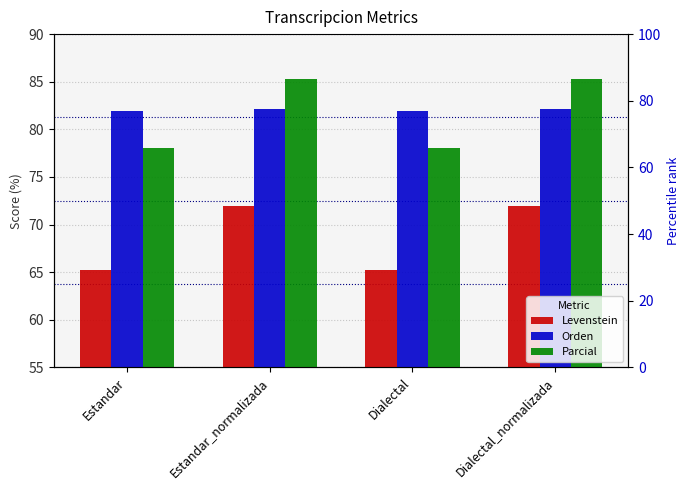

Which label corresponds to the smallest value in the chart?

Estandar